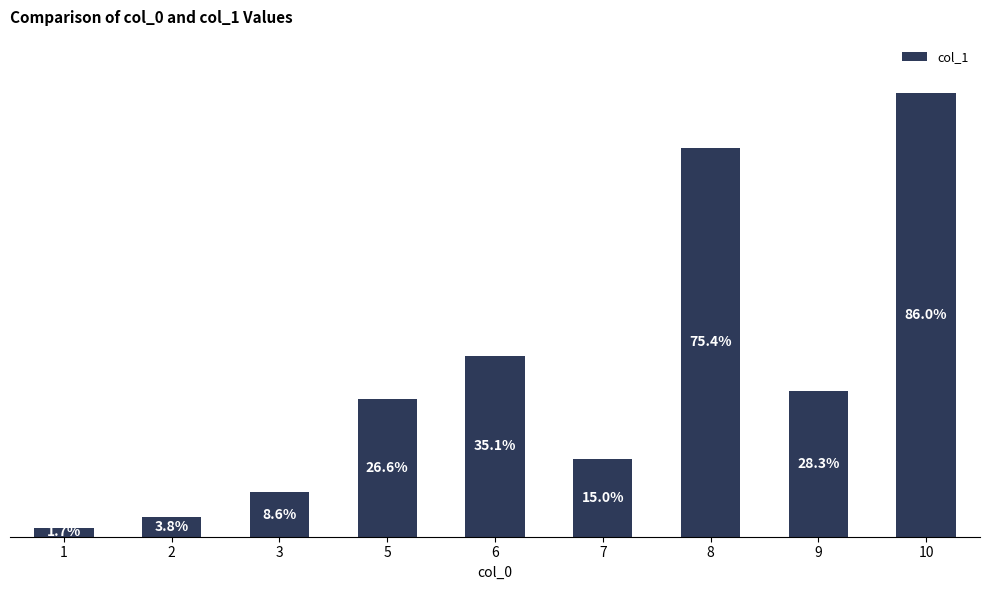

List the labels in order of value, largest first.

10, 8, 6, 9, 5, 7, 3, 2, 1